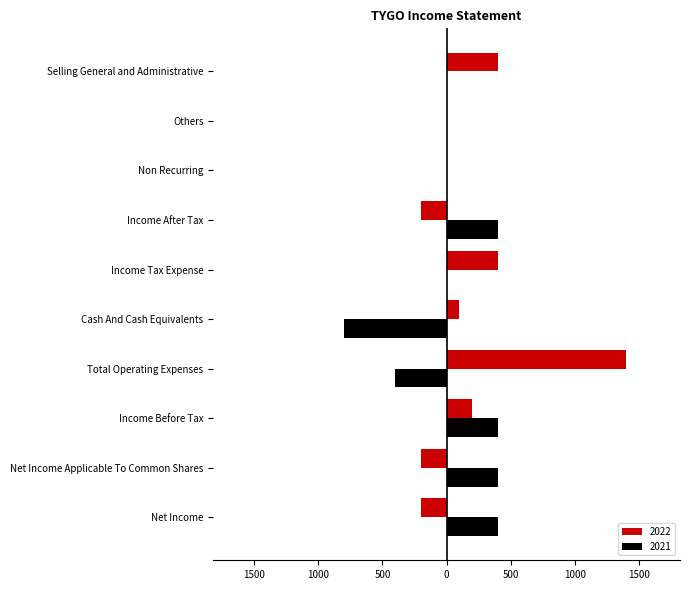

What are all the series names shown in the legend?

2022, 2021